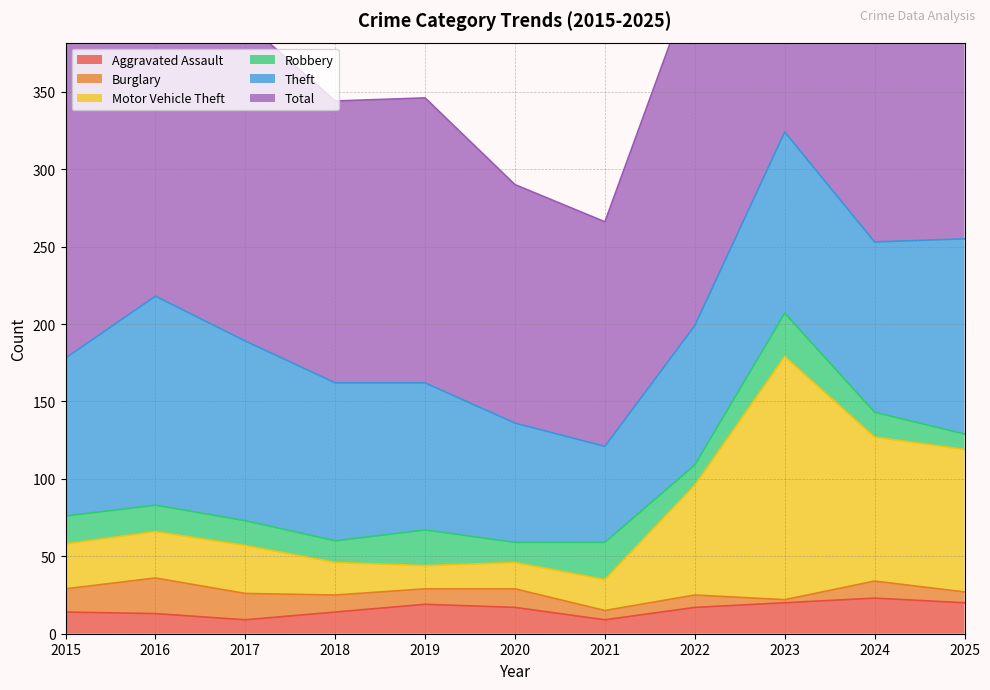

Is it true that Aggravated Assault equals 20 at 2023?

True